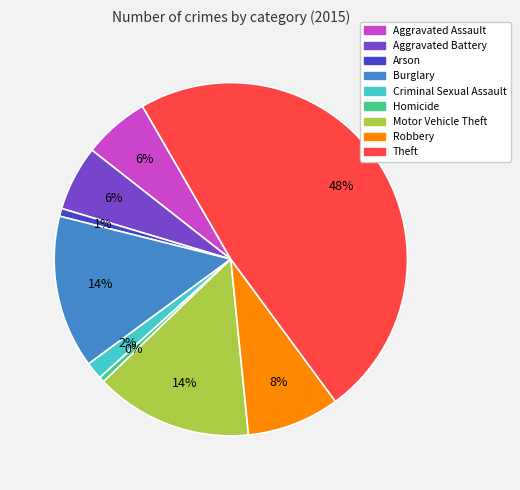

Which slice is the largest?

Theft